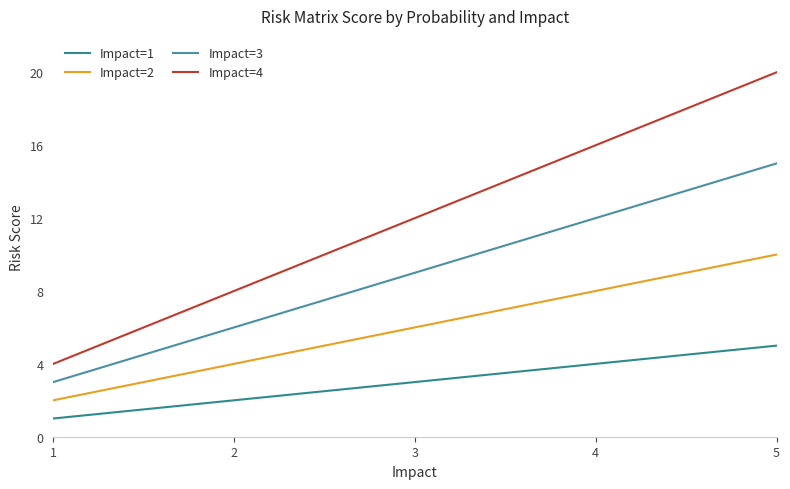

Reading right to left, what are all the values shown in this chart?

Impact=1: 5=5	4=4	3=3	2=2	1=1
Impact=2: 5=10	4=8	3=6	2=4	1=2
Impact=3: 5=15	4=12	3=9	2=6	1=3
Impact=4: 5=20	4=16	3=12	2=8	1=4